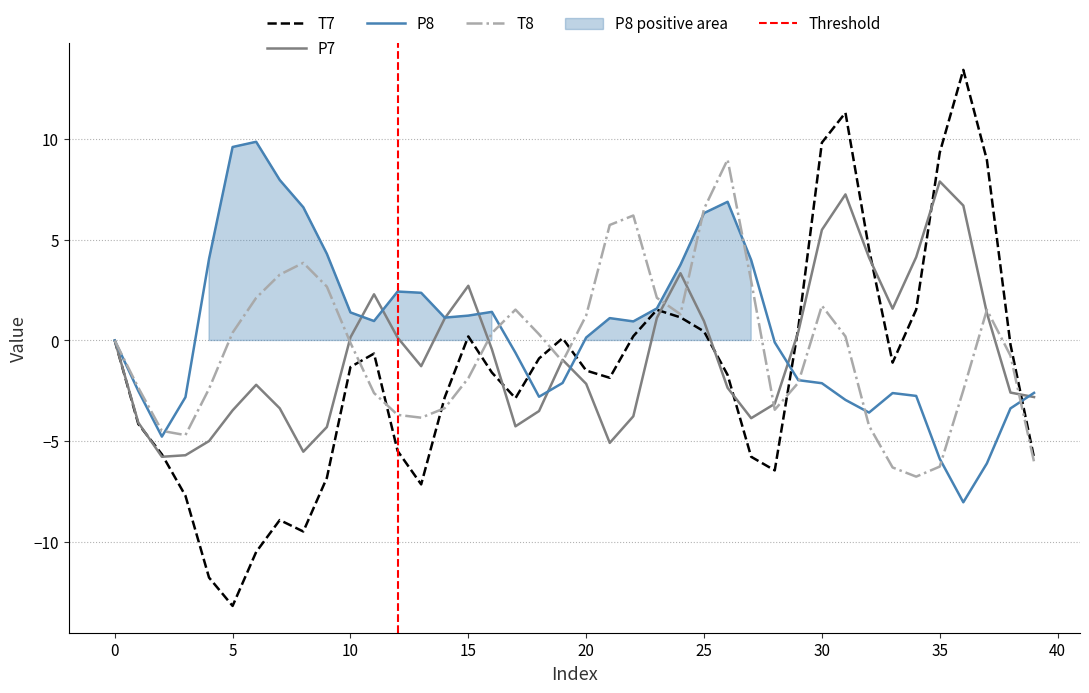

The P8 series shows 1.4 at 10. True or false?

True